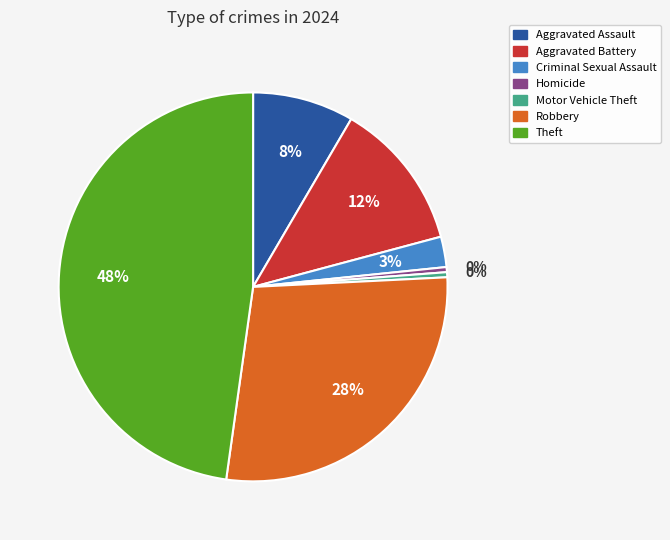

To the nearest percent, what is the average slice percentage?

14%